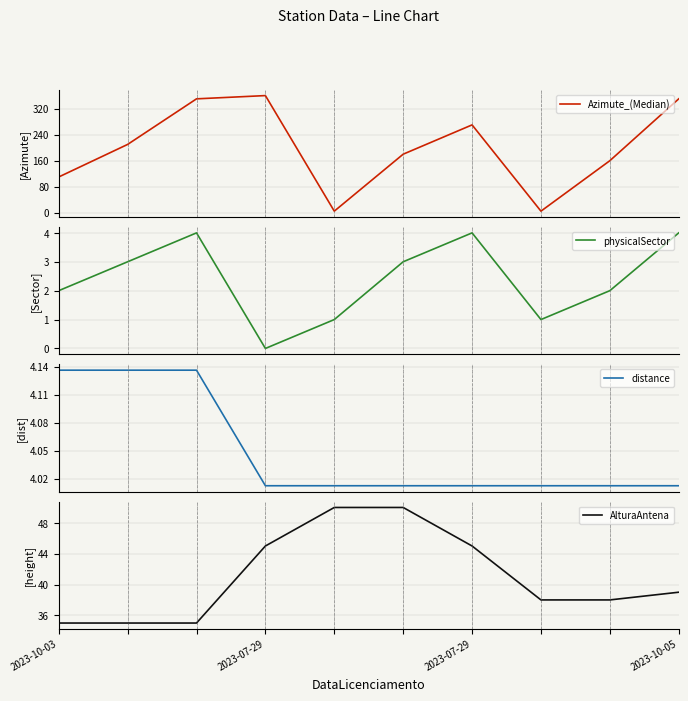

What are all the series names shown in the legend?

Azimute_(Median), physicalSector, distance, AlturaAntena